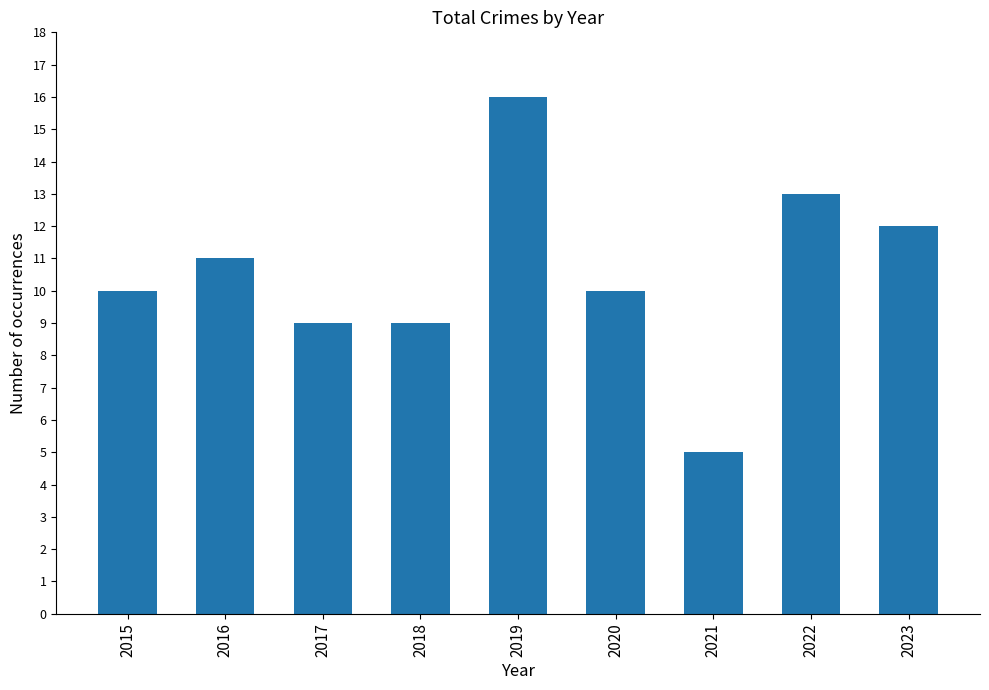

What is the greatest value displayed?

16